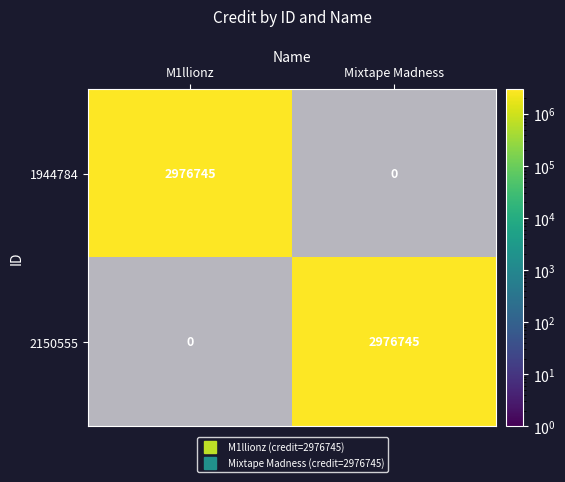

The value of 2150555 at Mixtape Madness is 3908934. True or false?

False